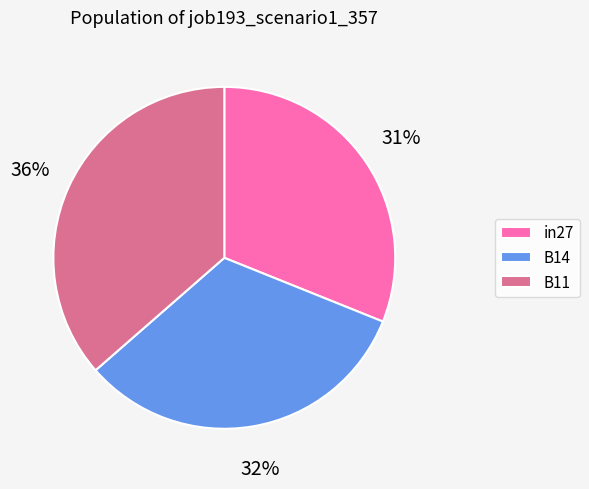

What is the largest slice in the pie chart?

B11